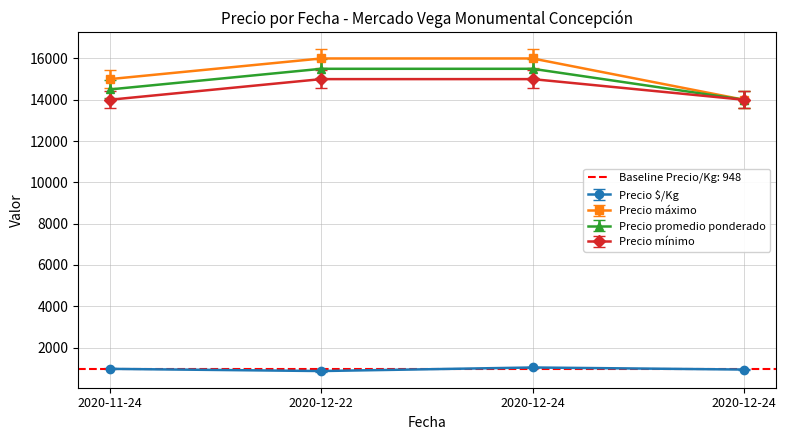

What is the sum of all Precio $/Kg values?

3794